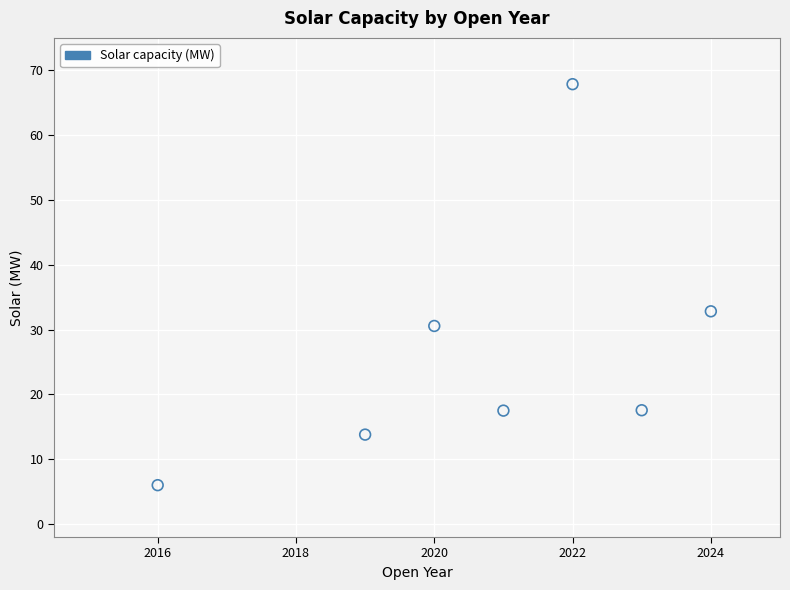

What is the range of X values (max minus min)?

8.0